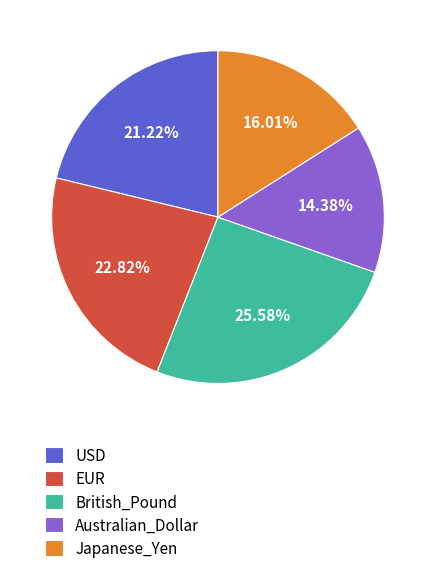

What is the largest slice in the pie chart?

British_Pound